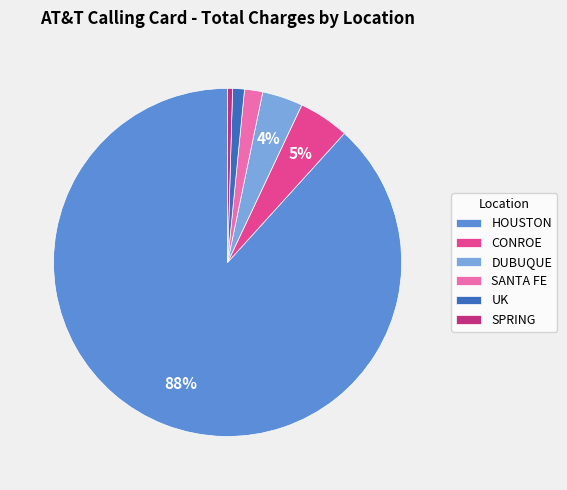

What is the largest slice in the pie chart?

HOUSTON